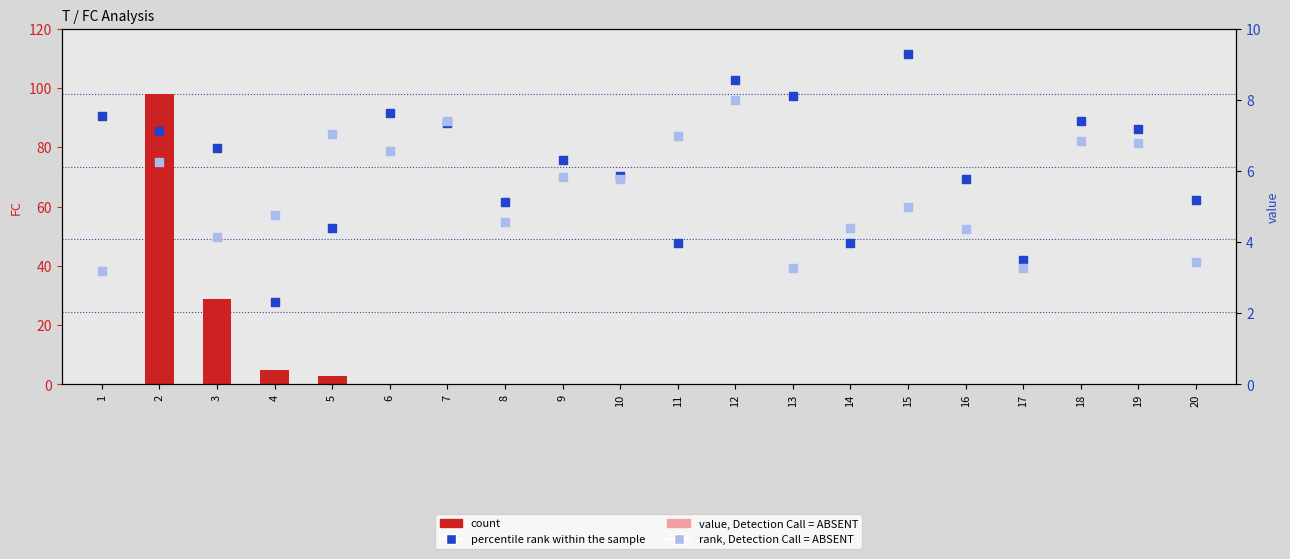

Which series has the largest total across all categories?

count